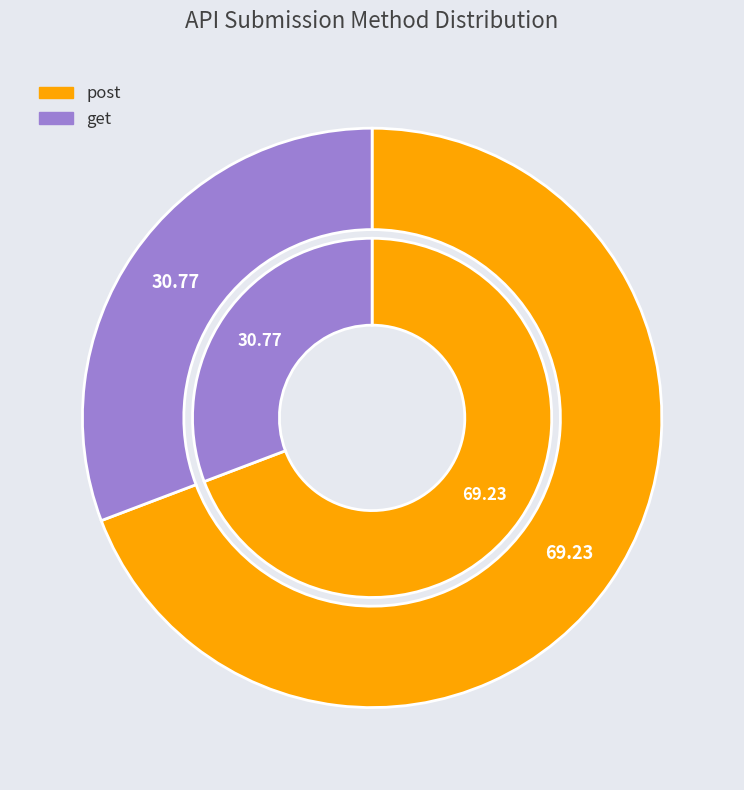

To the nearest percent, what percentage of the pie is get?

31%